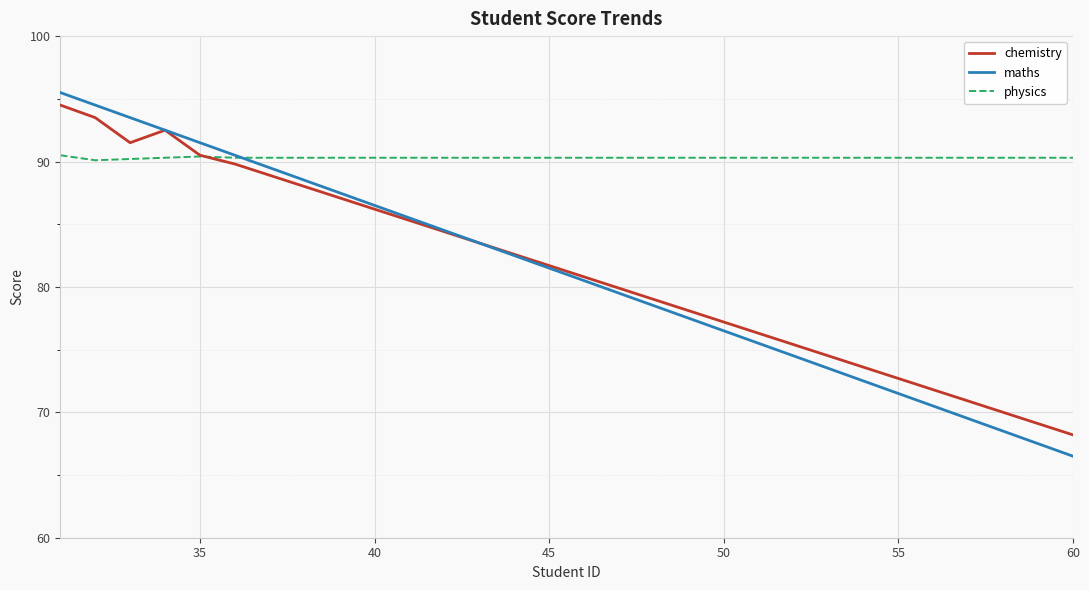

What are all the series names shown in the legend?

chemistry, maths, physics